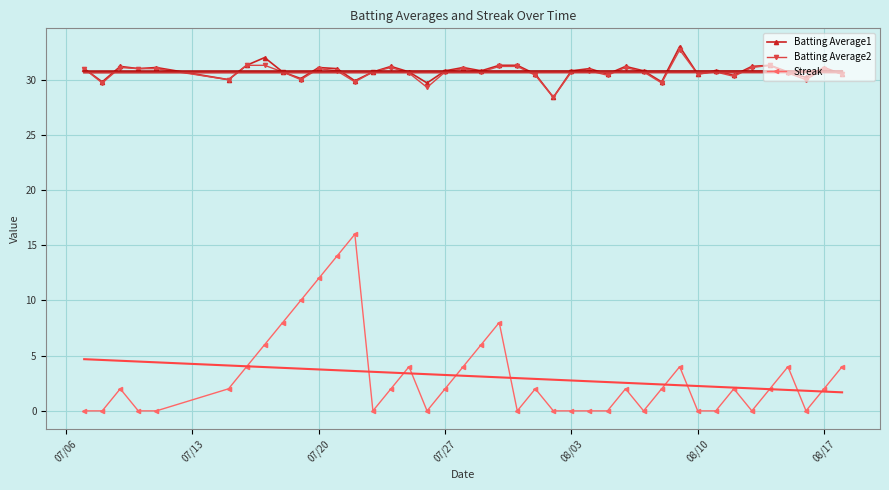

True or false: Batting Average1 and Streak cross at least once.

False